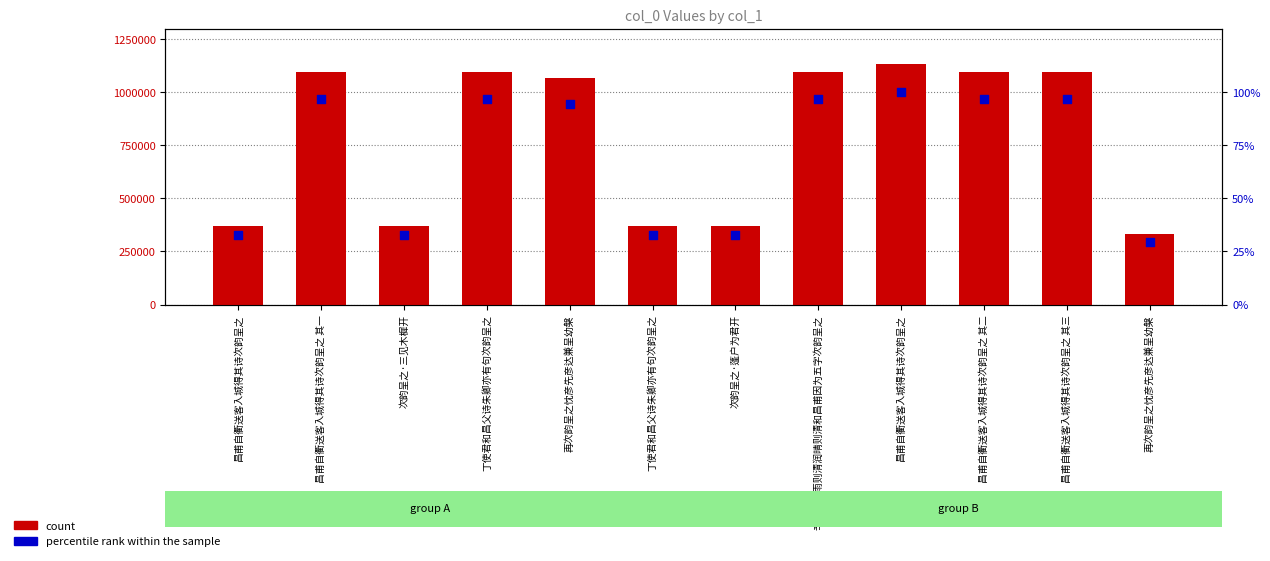

Which series contains the highest Y value?

count